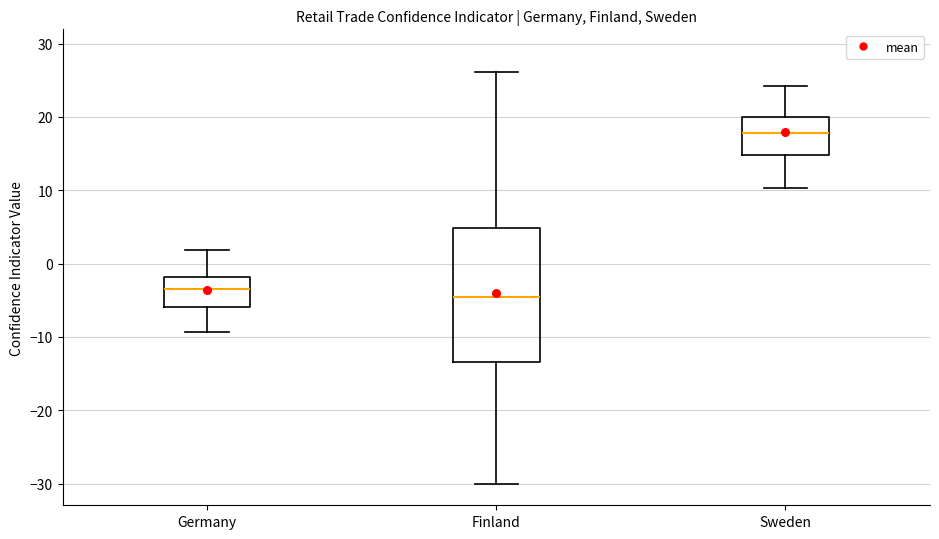

Which box has the lowest median line?

Finland